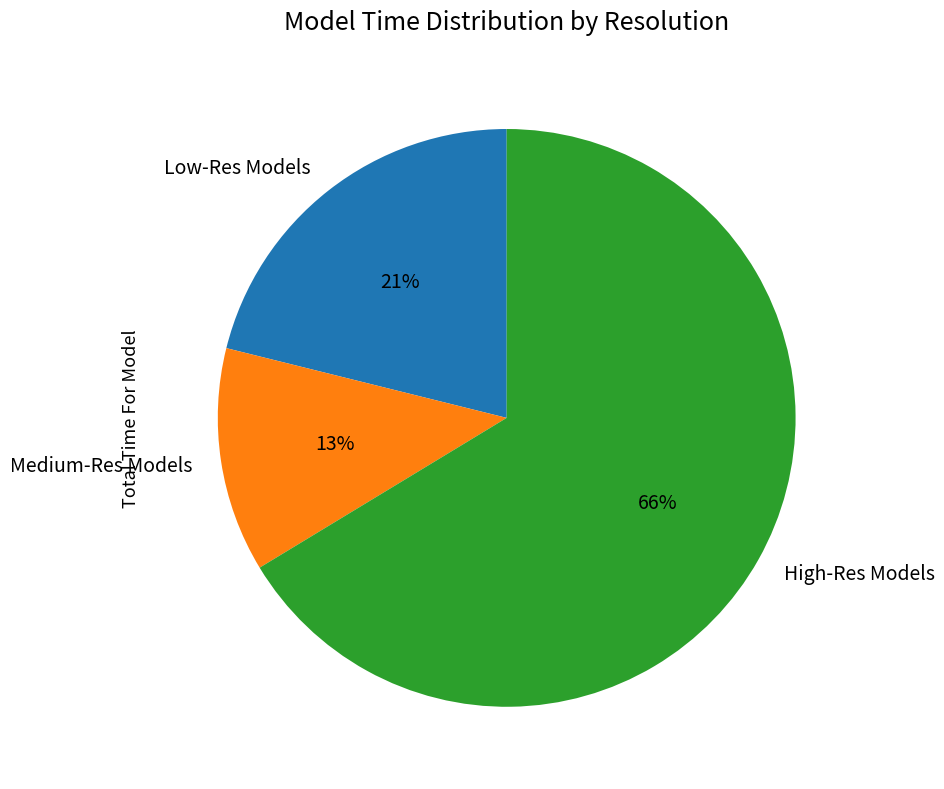

Does Low-Res Models represent more than half of the total?

No